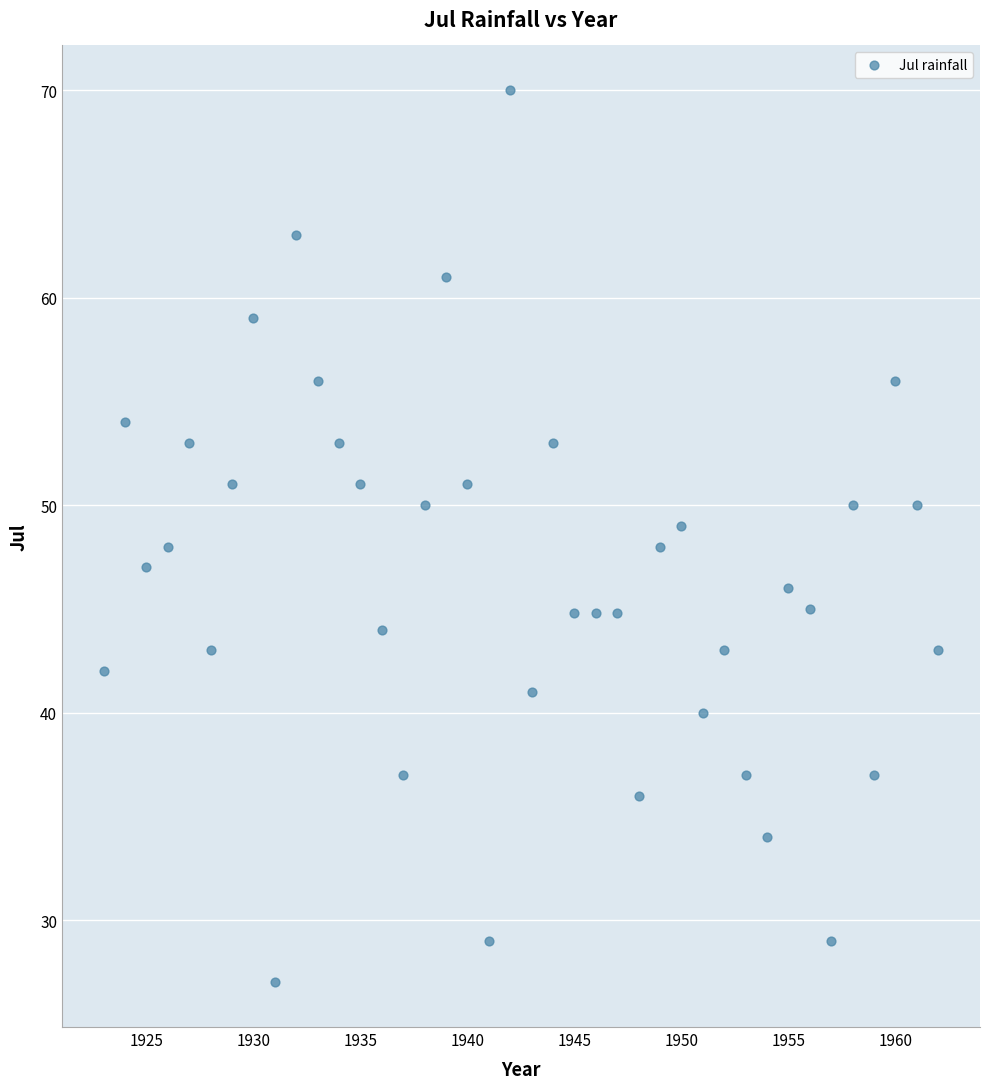

What is the range of Y values (max minus min)?

43.0